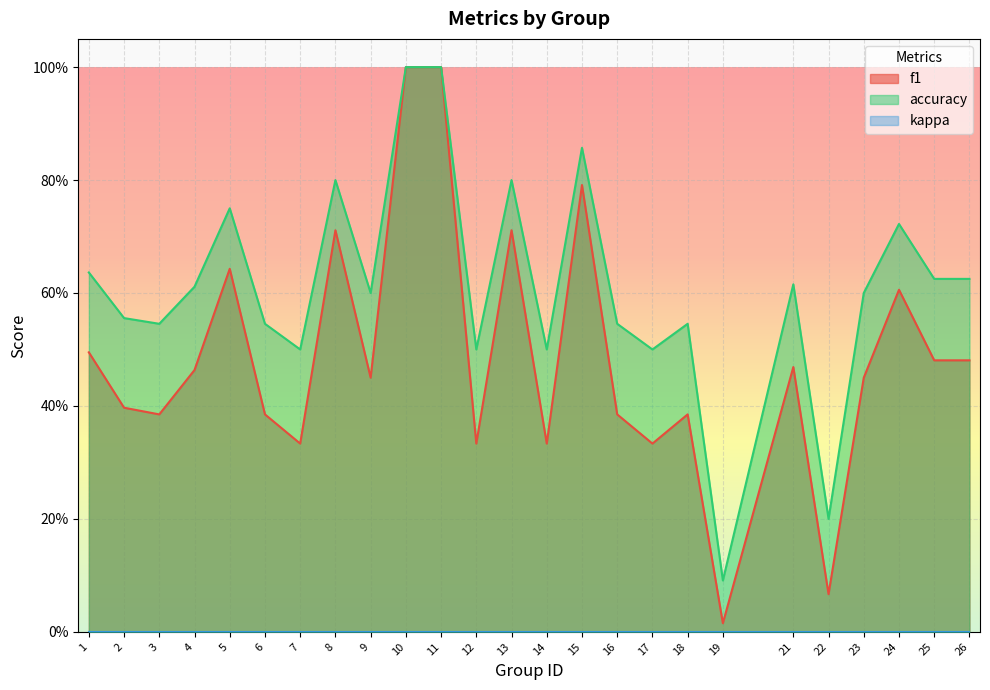

What is the greatest value displayed?

1.0